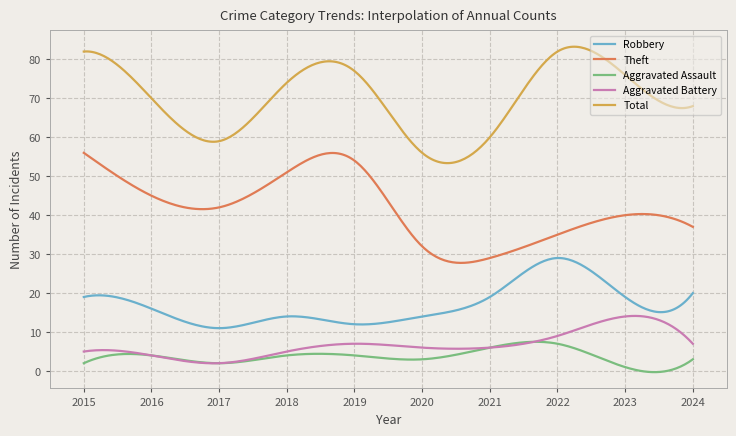

True or false: Aggravated Assault and Theft intersect in this chart.

False